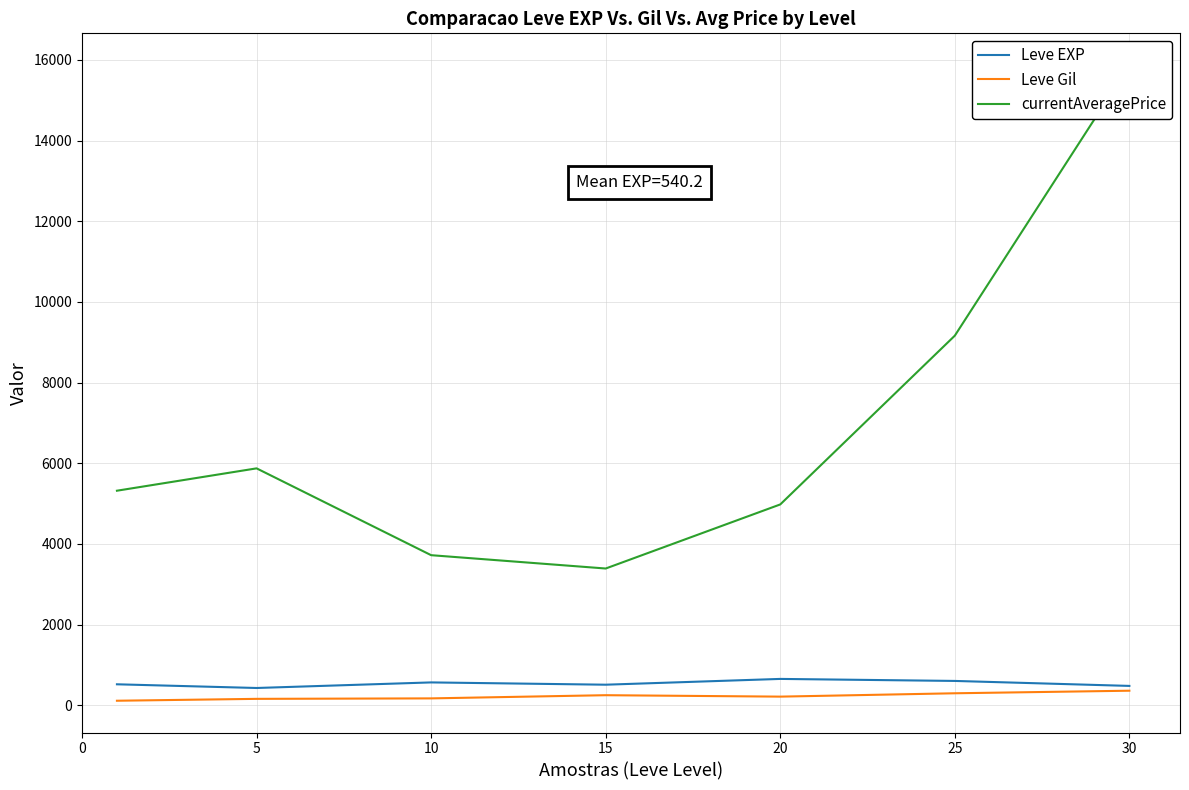

At which label does Leve EXP first exceed 520?

10